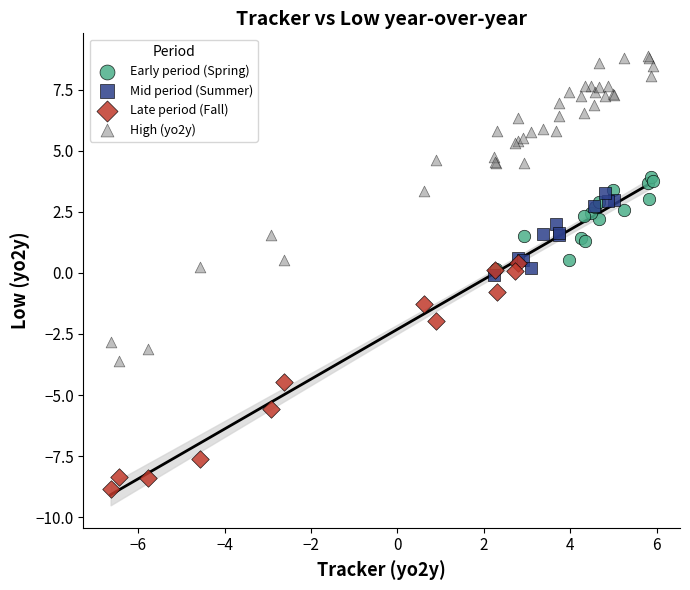

What are all the series names shown in the legend?

Early period (Spring), Mid period (Summer), Late period (Fall), High (yo2y)